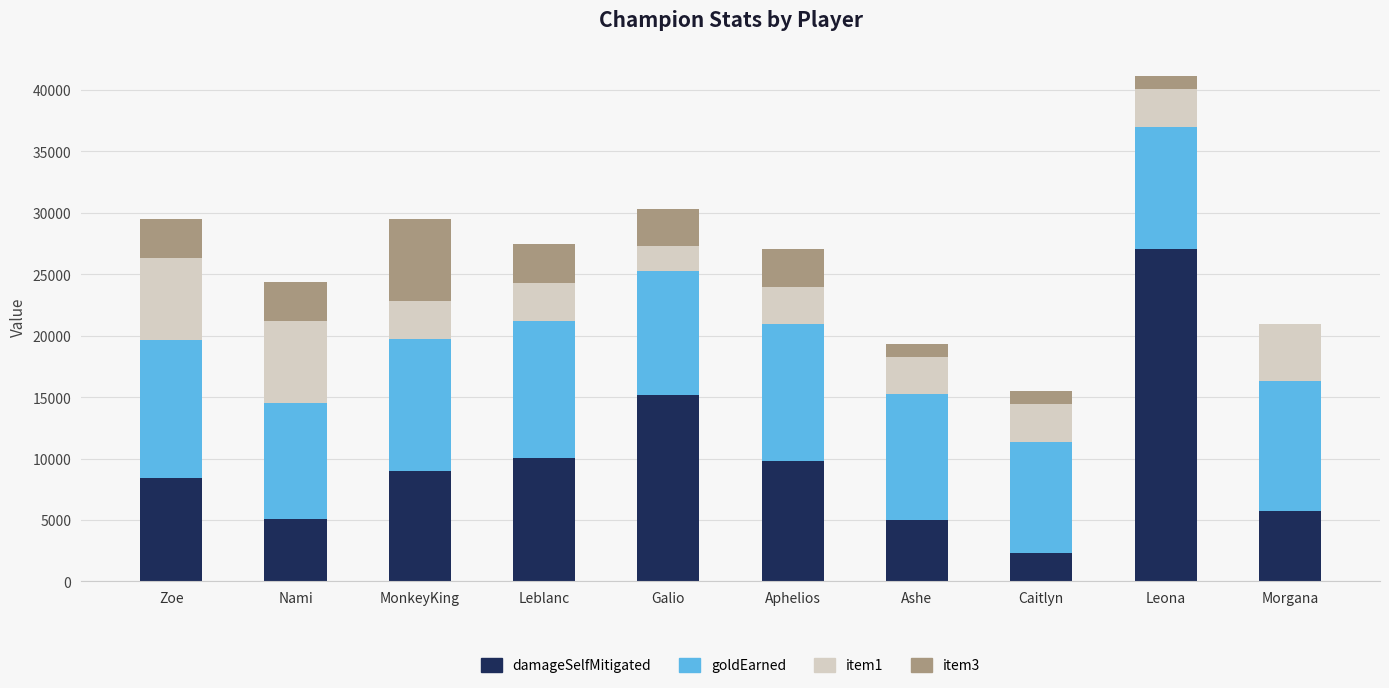

The value of damageSelfMitigated at Leblanc is 13875. True or false?

False